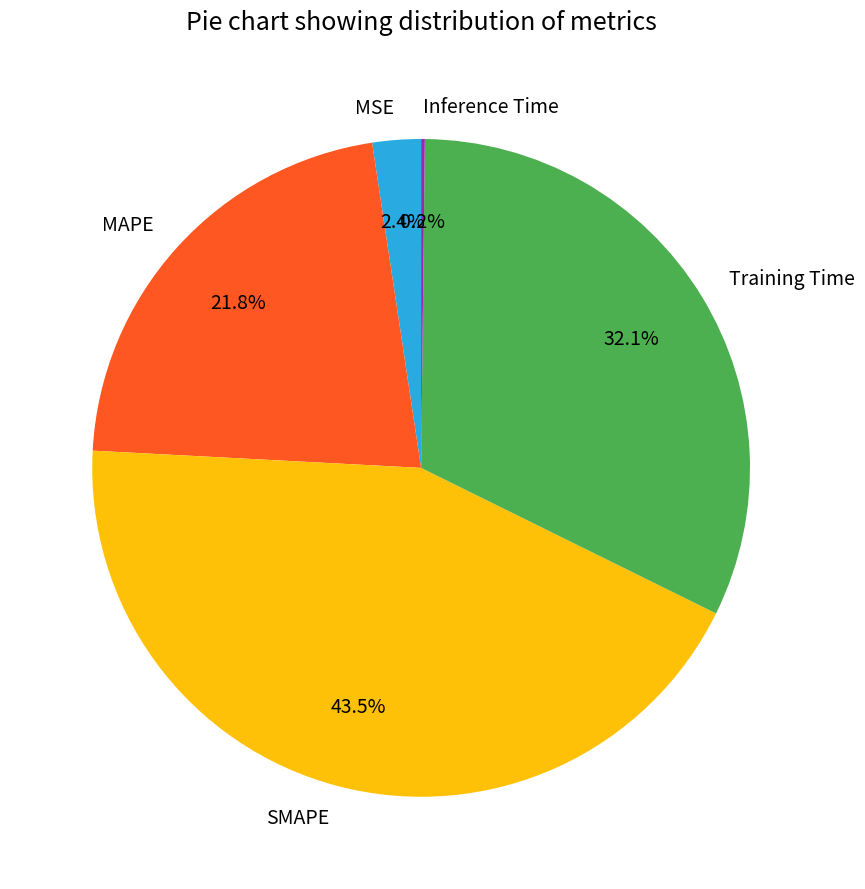

Which slice is the largest?

SMAPE